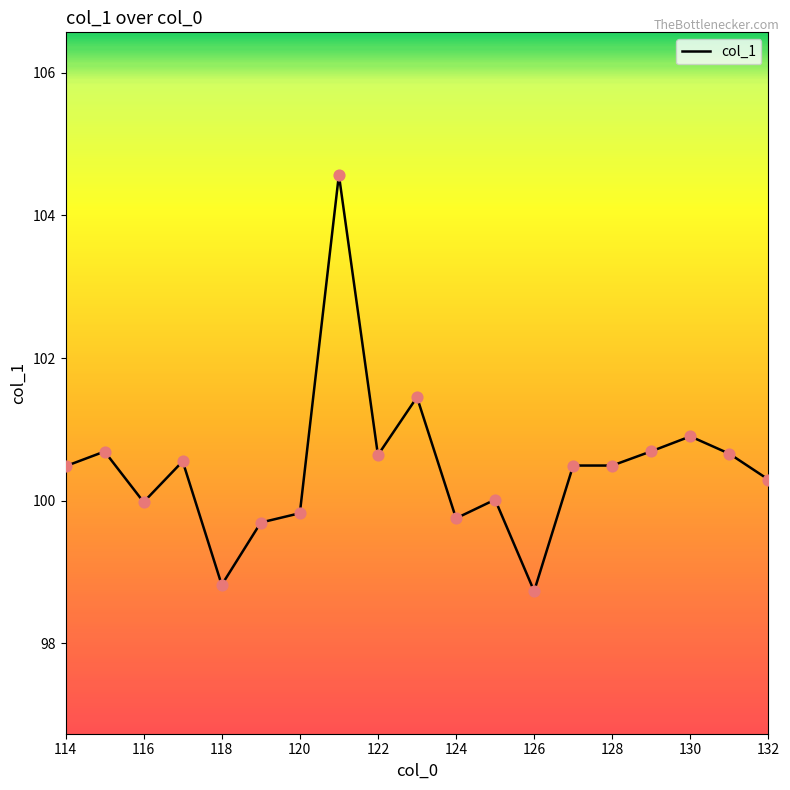

What is the greatest value displayed?

104.6